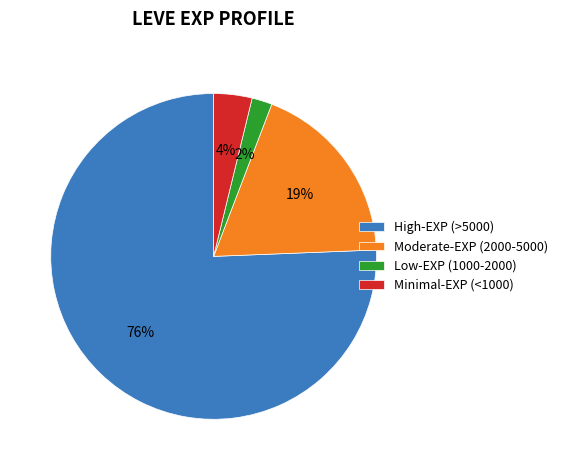

The Moderate-EXP (2000-5000) slice represents 19% of the pie. True or false?

True